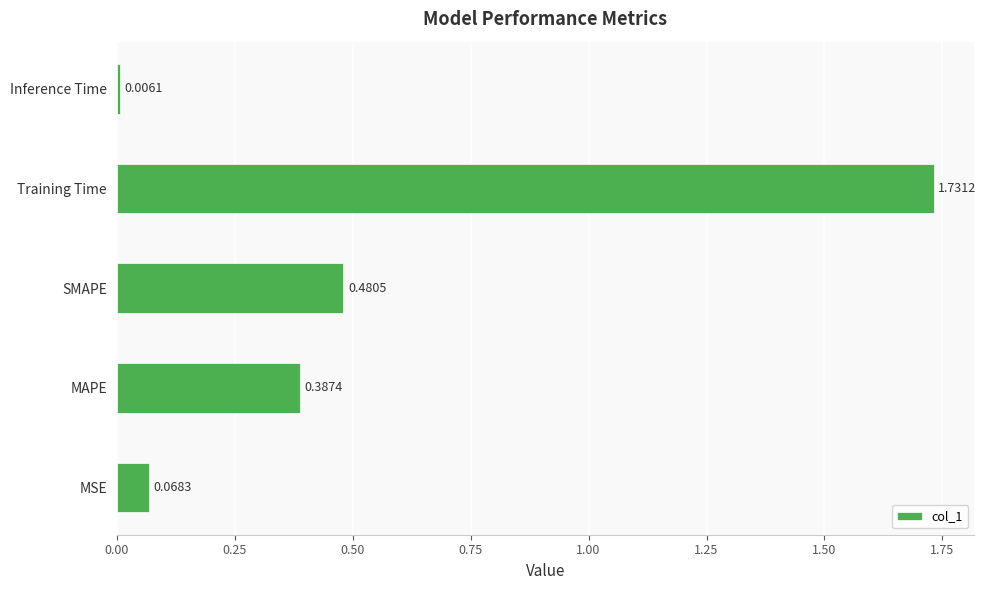

How many distinct data groups are displayed?

1